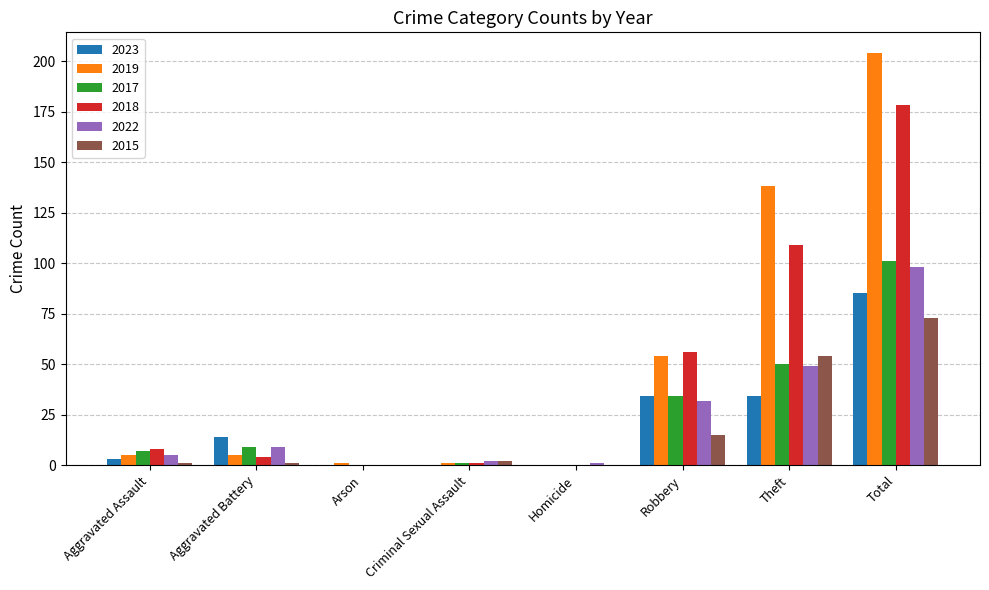

What is the spread (max minus min) of values at Homicide?

1